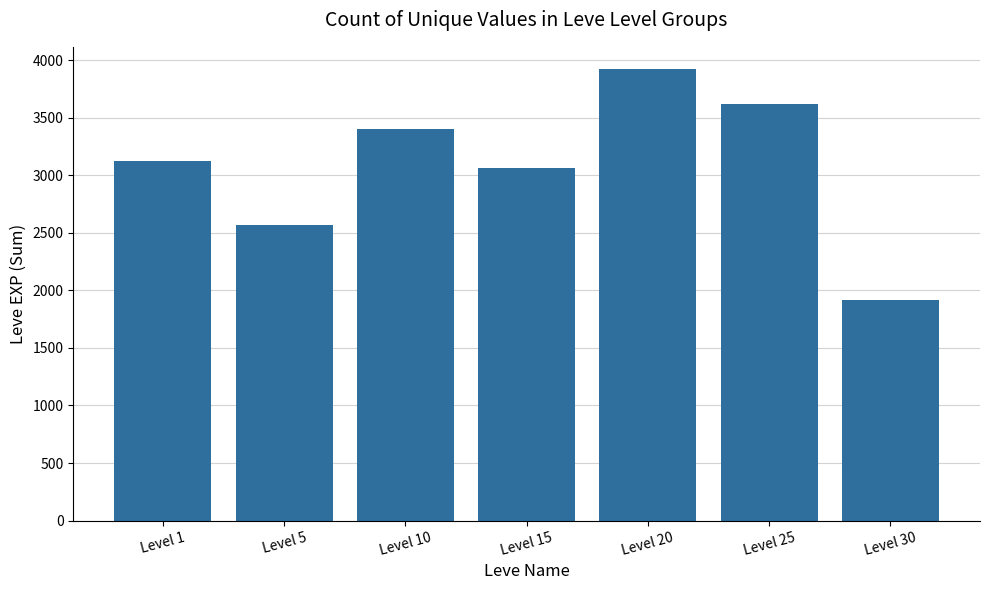

Reading left to right, extract all data points from this chart.

3120	2570	3400	3060	3920	3620	1920